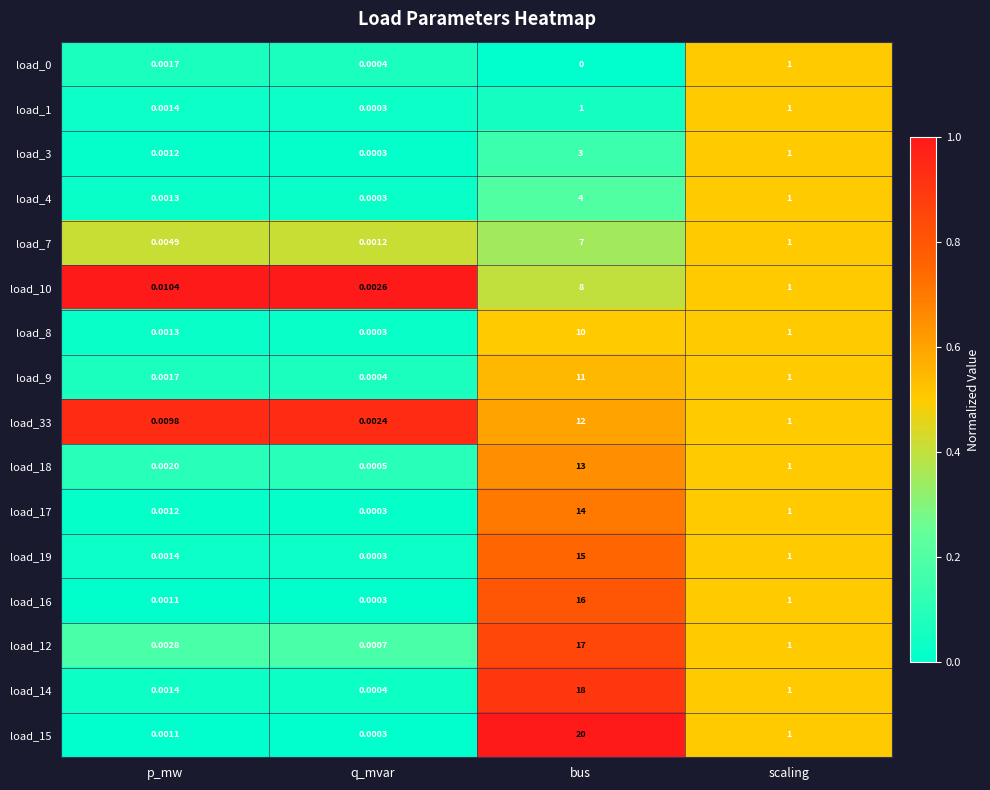

Where is load_33 nearest to the value 6?

scaling